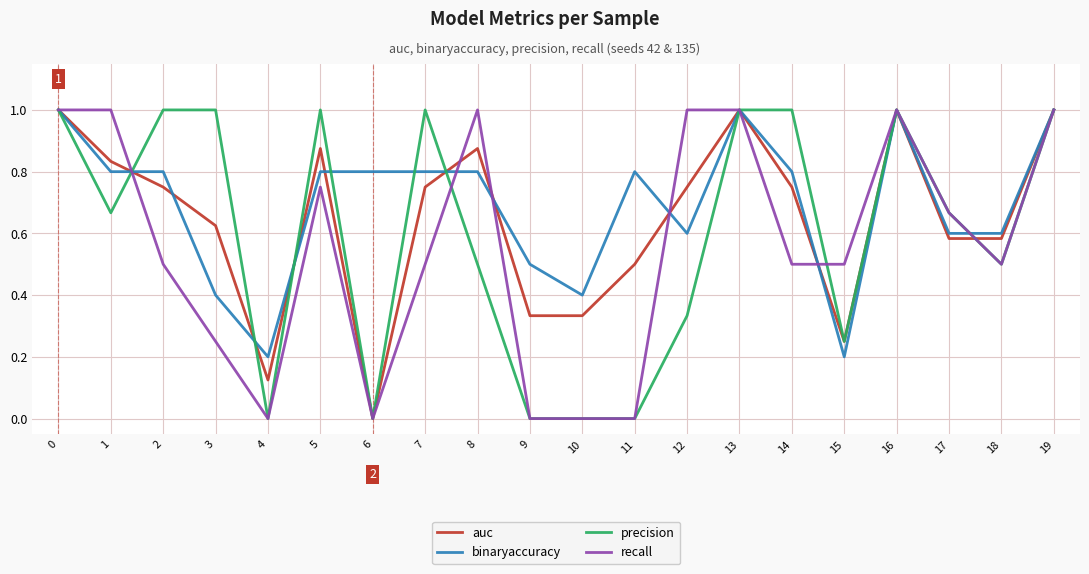

Rank the series at 8 from highest to lowest value.

recall, auc, binaryaccuracy, precision